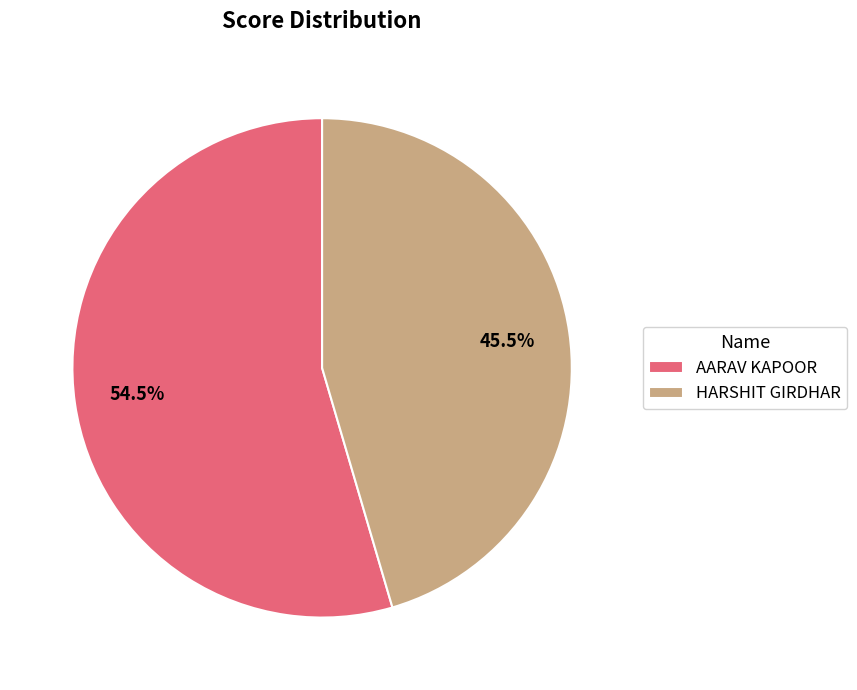

How many slices are in this pie chart?

2